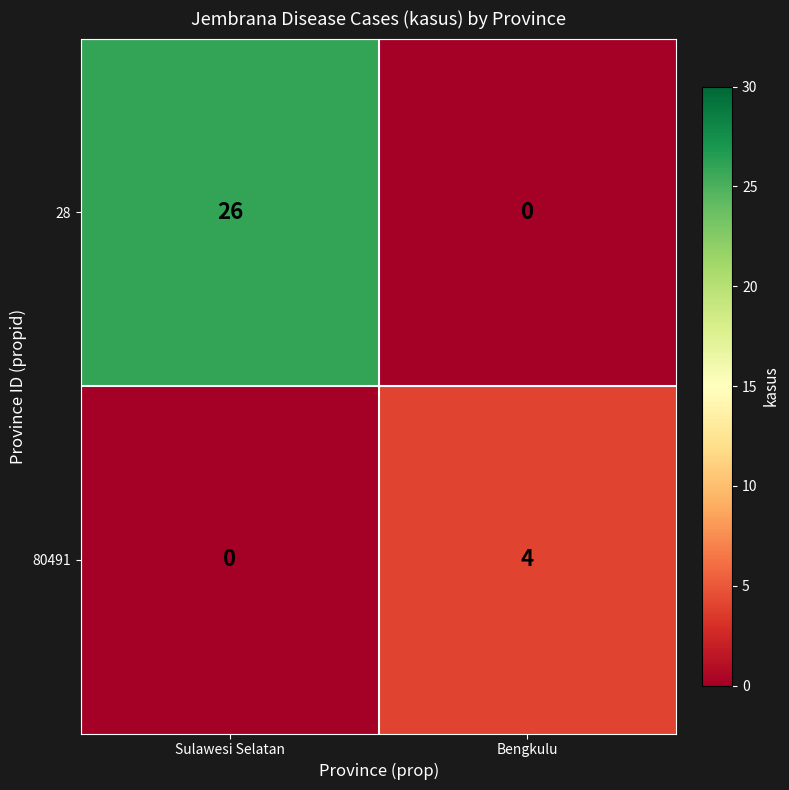

Reading left to right, transcribe all the data shown in this chart.

28: 26	0
80491: 0	4